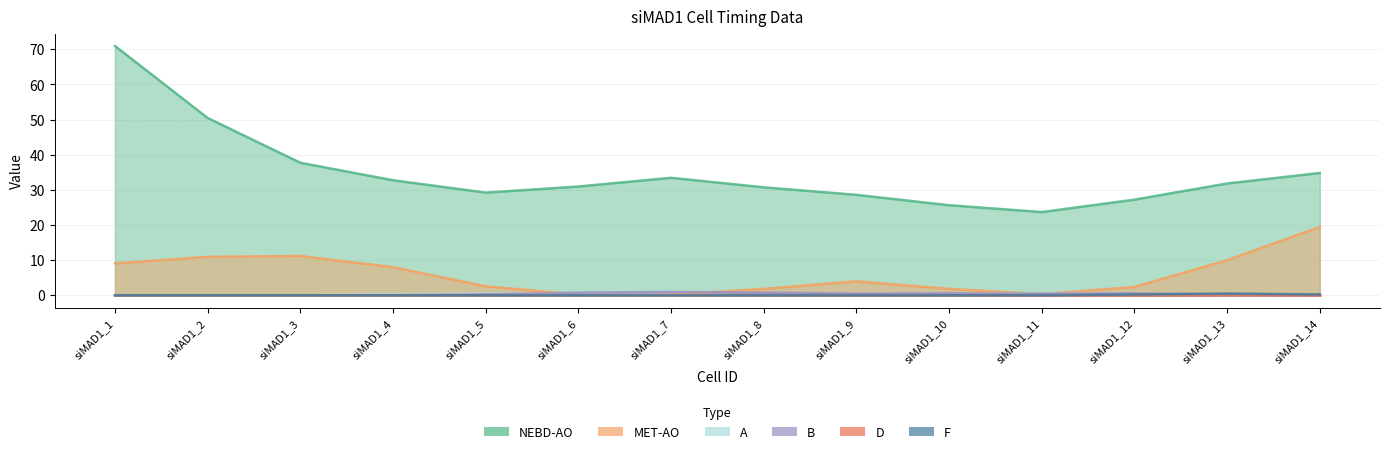

How many times do B and F cross each other?

1